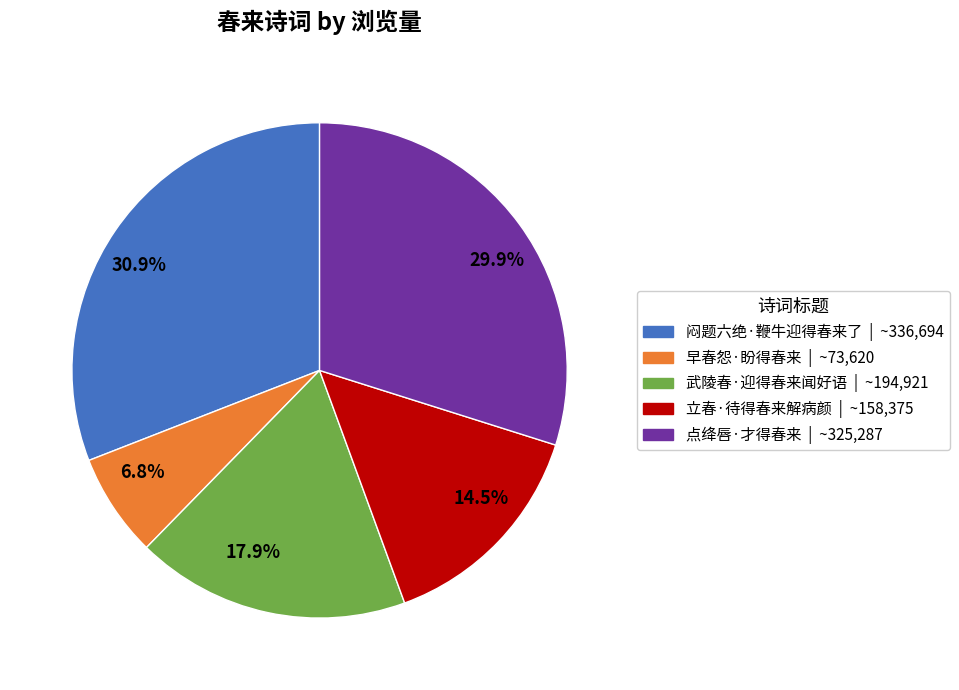

Rank the categories by value from highest to lowest.

30.9%, 29.9%, 17.9%, 14.5%, 6.8%